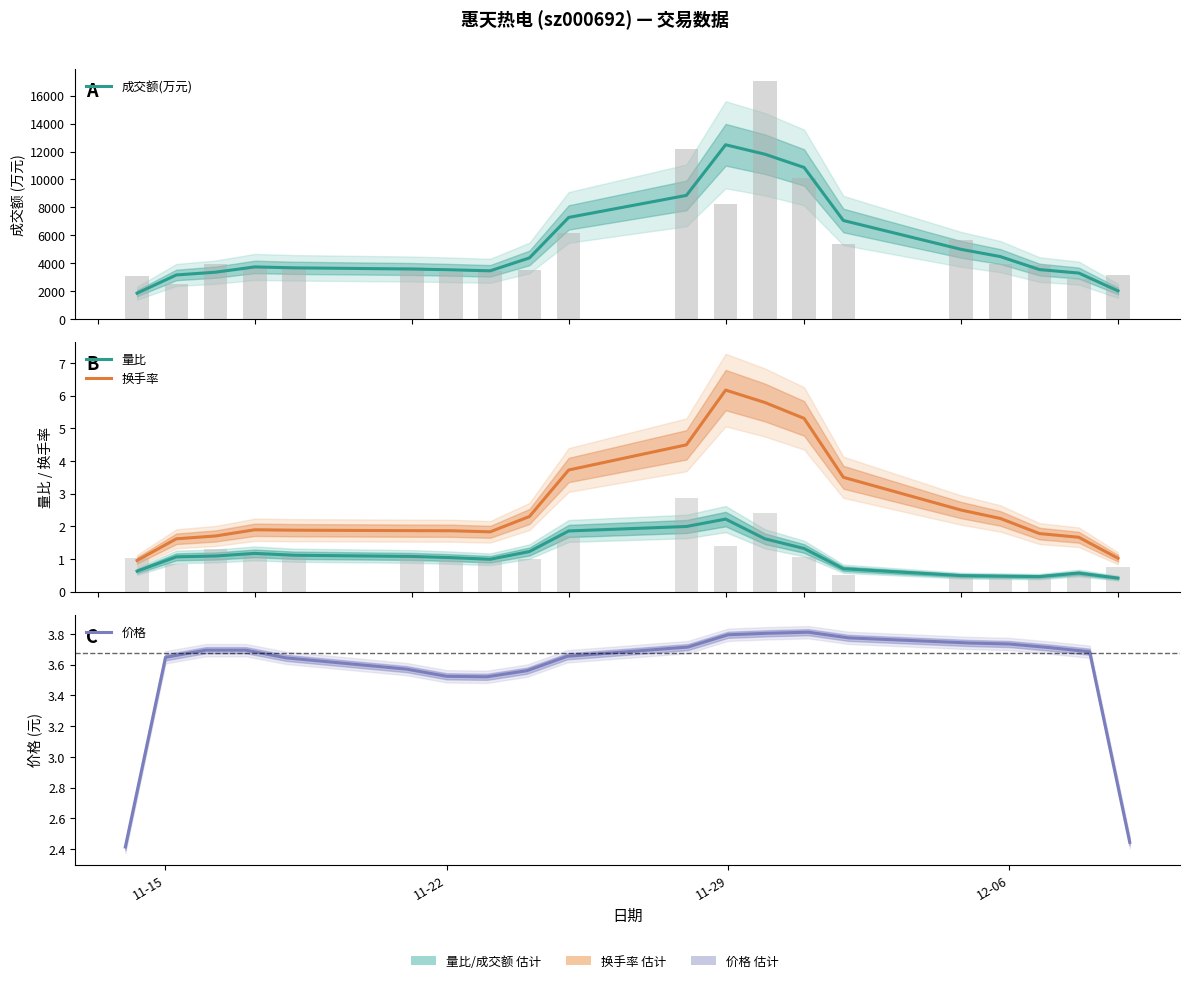

Which series has the largest range (max minus min)?

成交额(万元)